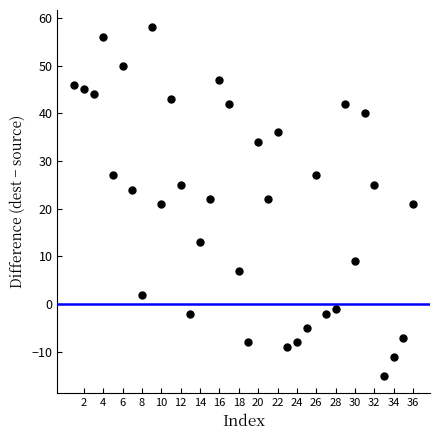

What is the range of Y values (max minus min)?

73